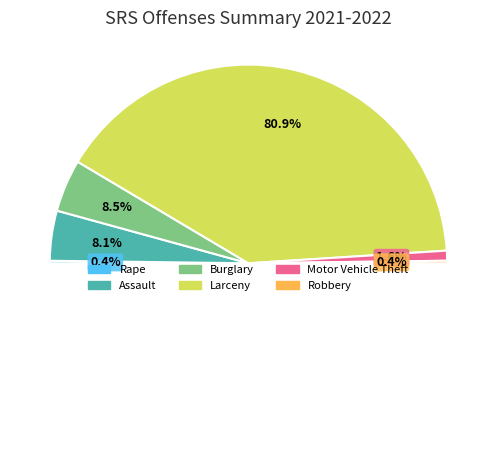

To the nearest percent, what is the difference between the largest and smallest slice percentages?

80%